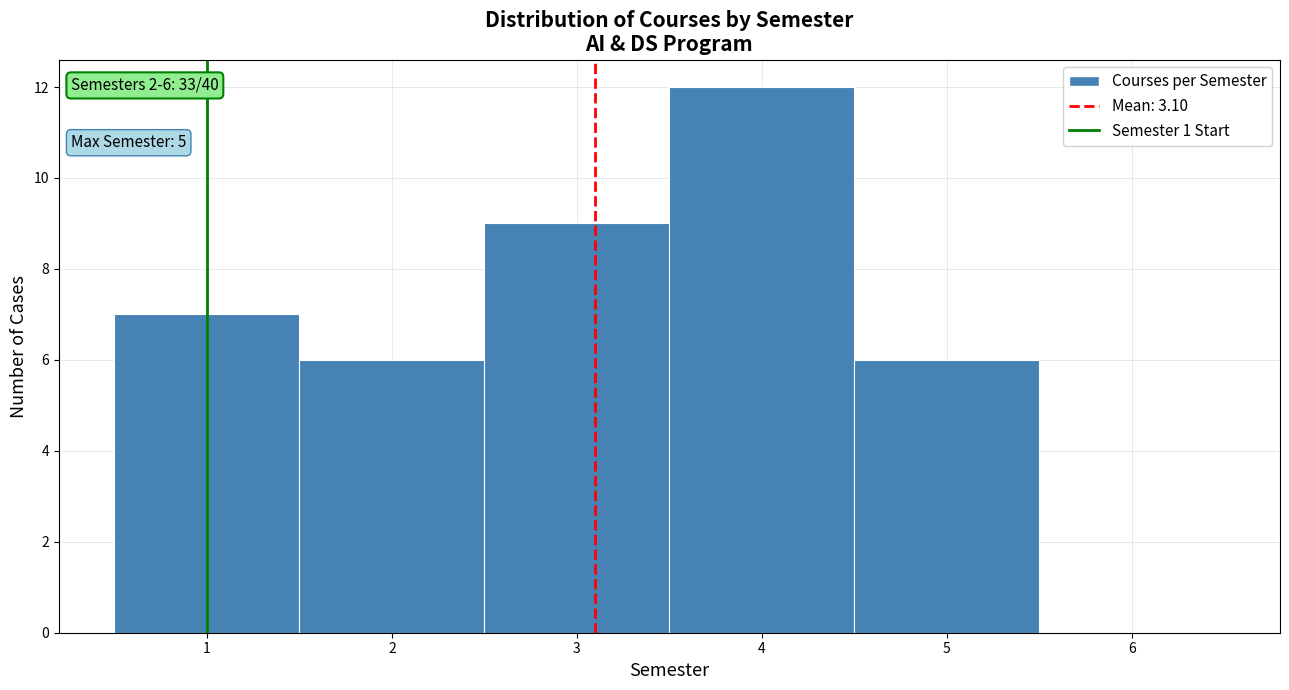

Which range on the x-axis has the tallest bar?

3.5 to 4.5